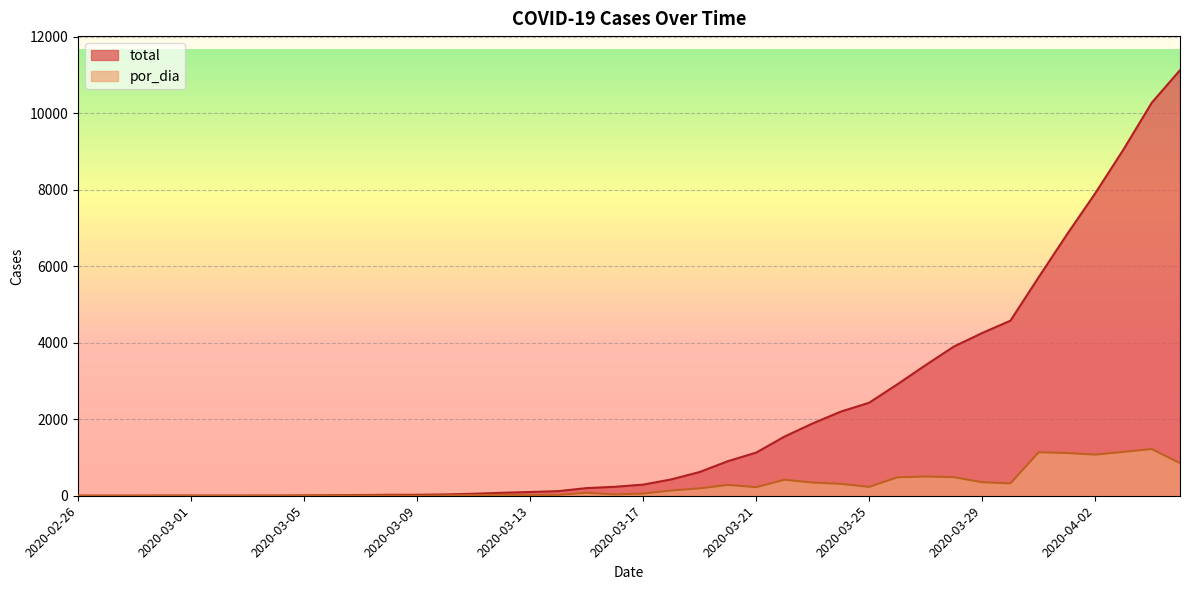

What is the difference between the highest and lowest values at 2020-04-05?

10278